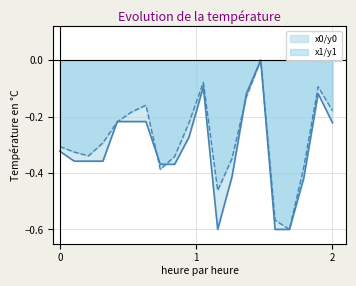

List the series in order of their overall mean, lowest first.

x0/y0, x1/y1